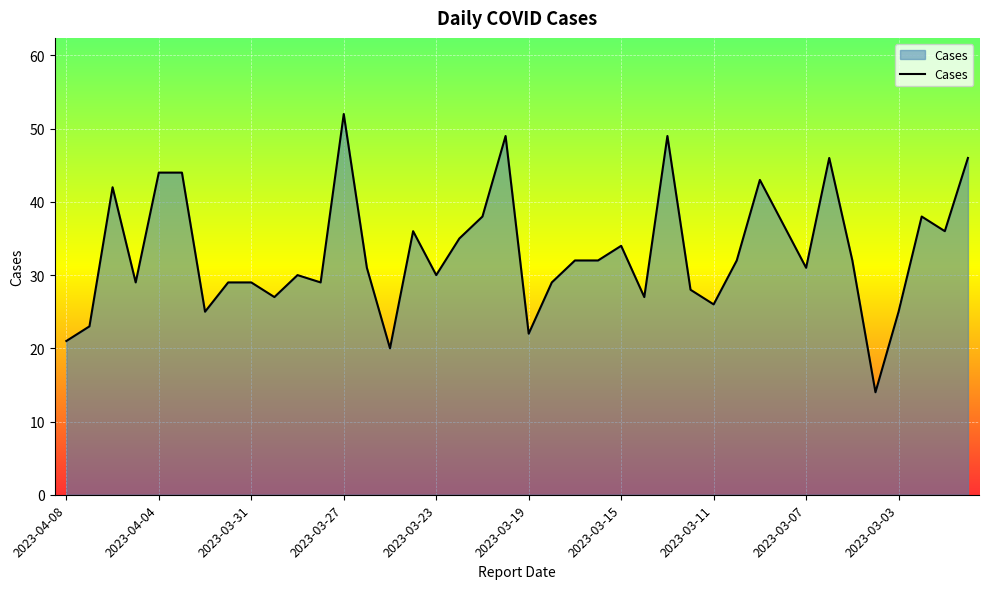

What is the smallest value displayed?

14